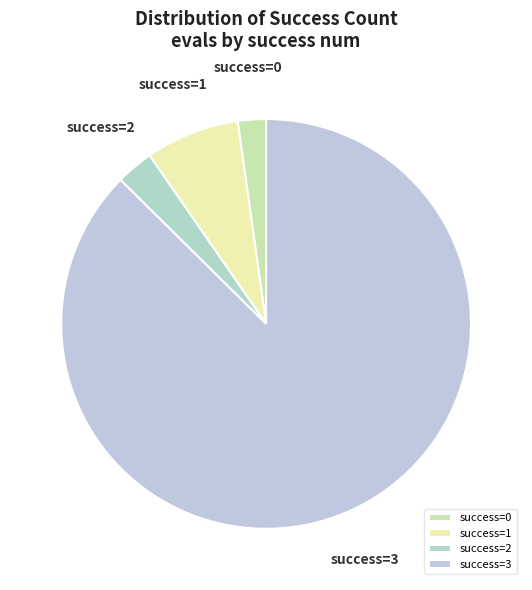

Is there any slice that represents more than half of the pie?

Yes